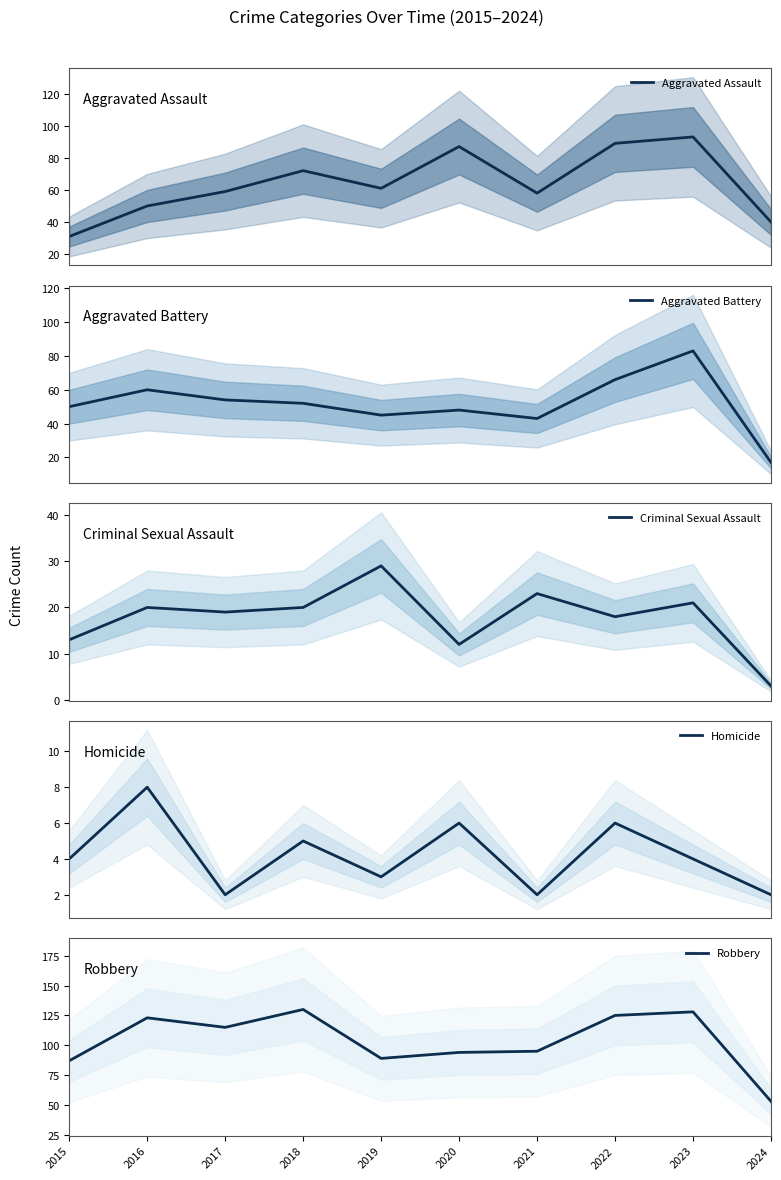

At 2023, list the series in order from smallest to largest.

Homicide, Criminal Sexual Assault, Aggravated Battery, Aggravated Assault, Robbery